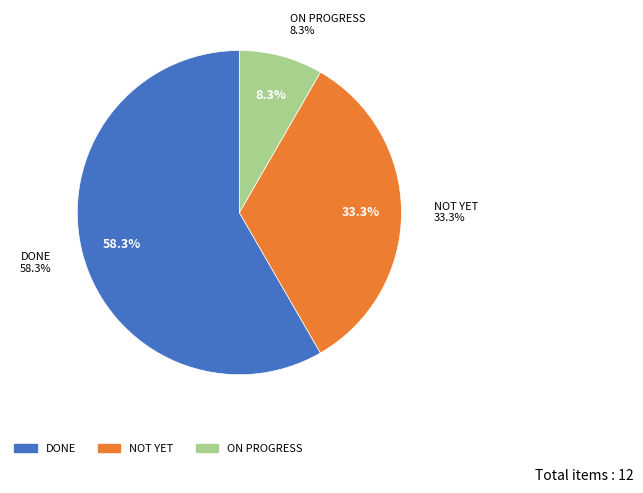

What is the change in value from DONE to ON PROGRESS?

-6